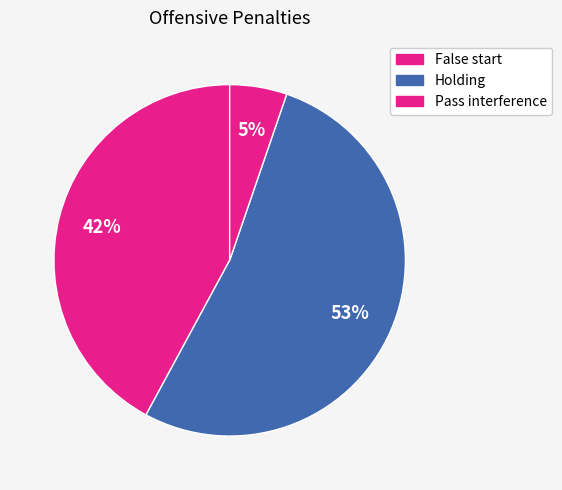

How many slices are in this pie chart?

3